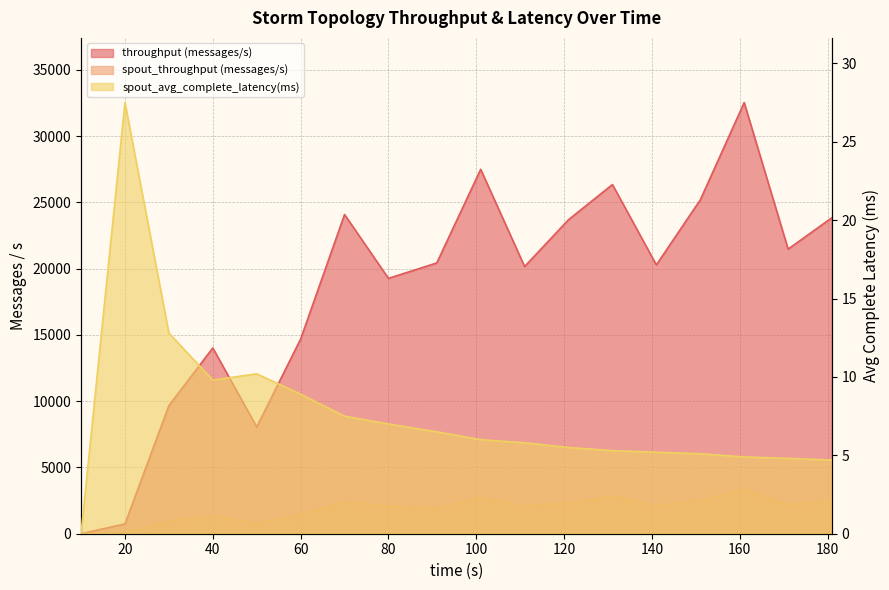

True or false: spout_avg_complete_latency(ms) has a value of 9.8 at 40.

True